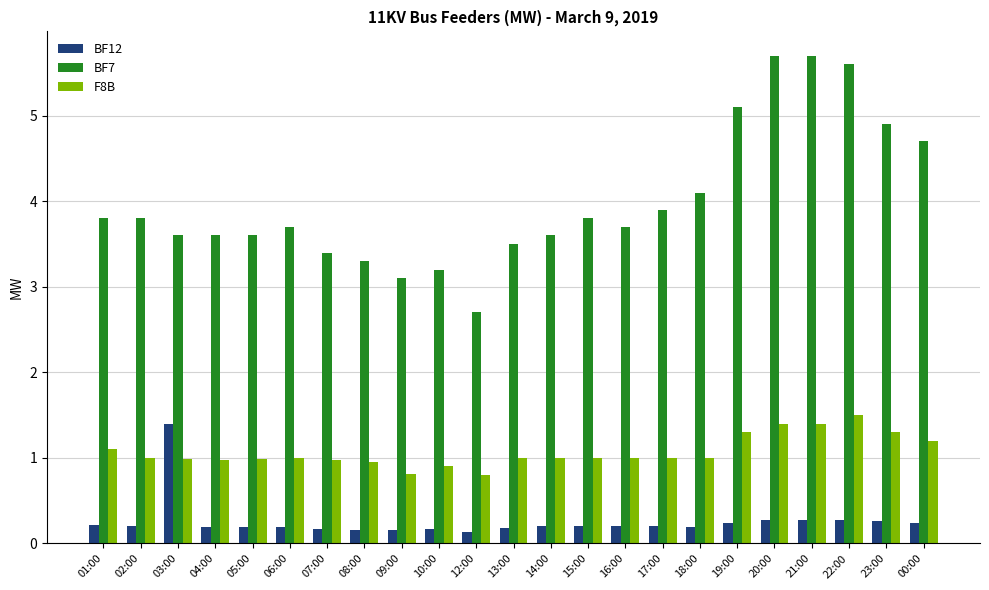

Rank the series at 03:00 from lowest to highest value.

F8B, BF12, BF7